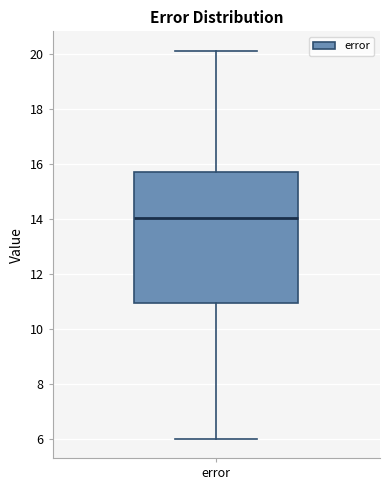

Where does the lower whisker of the box for error end on the y-axis? The values are not printed on the chart, so give them approximately, as read against the axis.

6.0